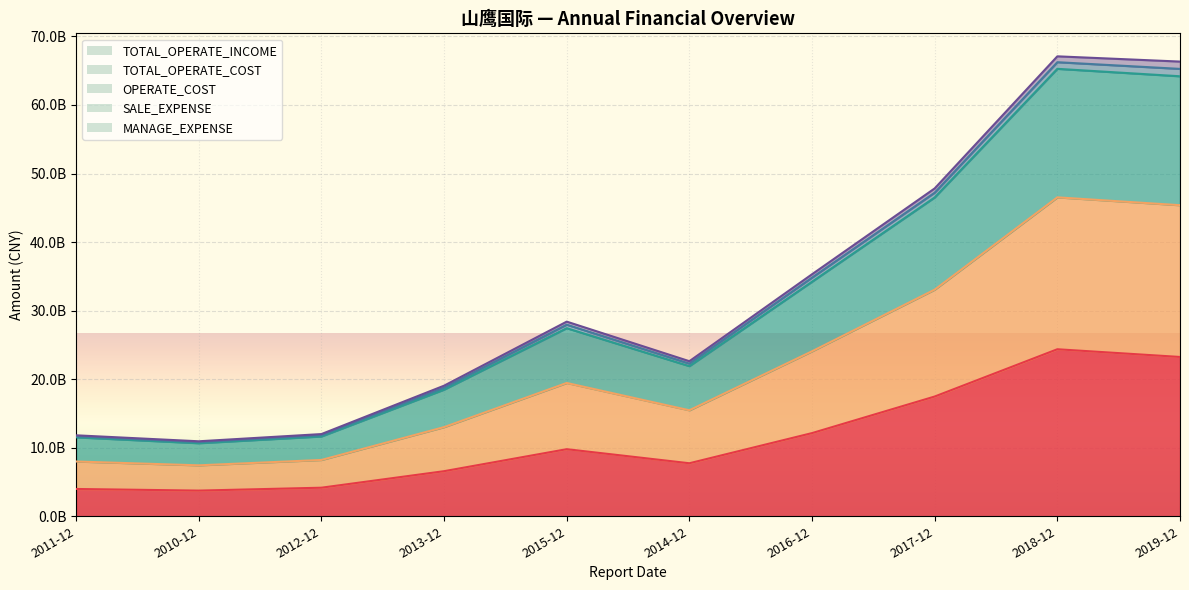

How many data points in TOTAL_OPERATE_INCOME are above 9786995573?

5